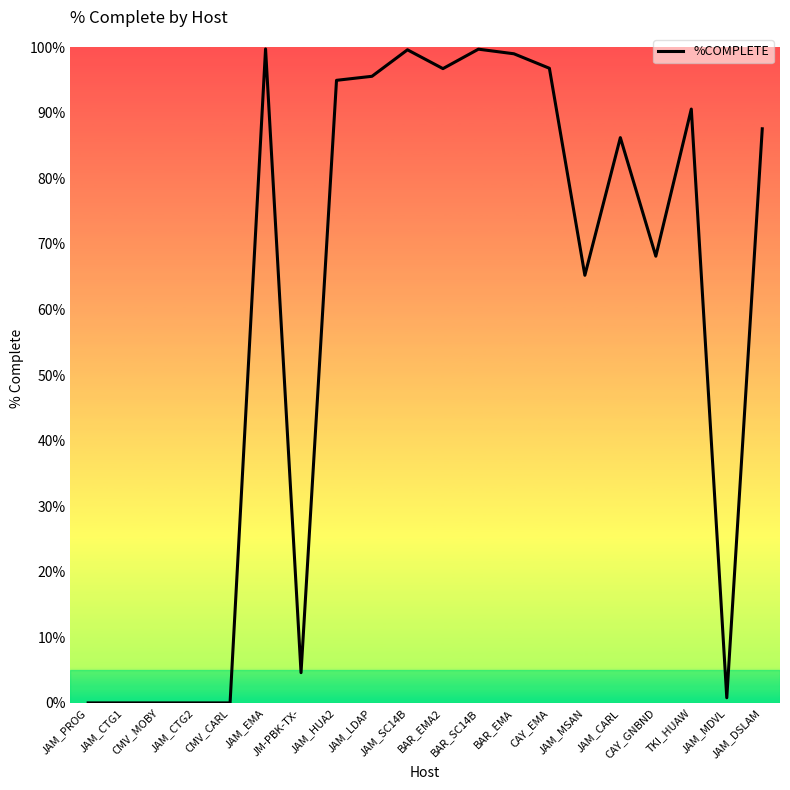

What is the greatest value displayed?

1.0